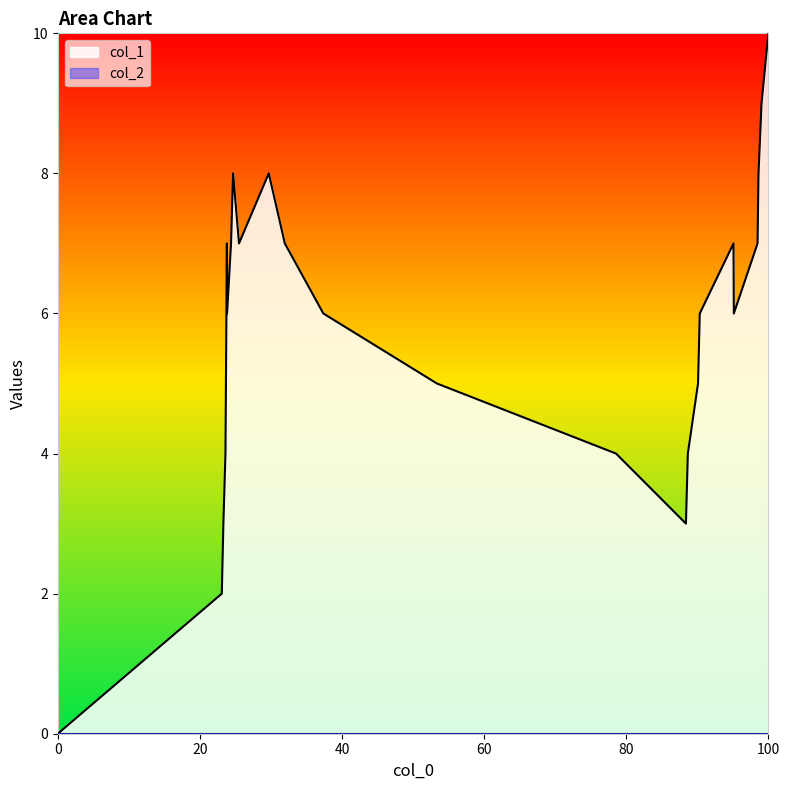

Reading left to right, what are all the values shown in this chart?

0	2	3	4	7	6	7	8	7	8	7	6	5	4	3	4	5	6	7	6	7	8	9	10